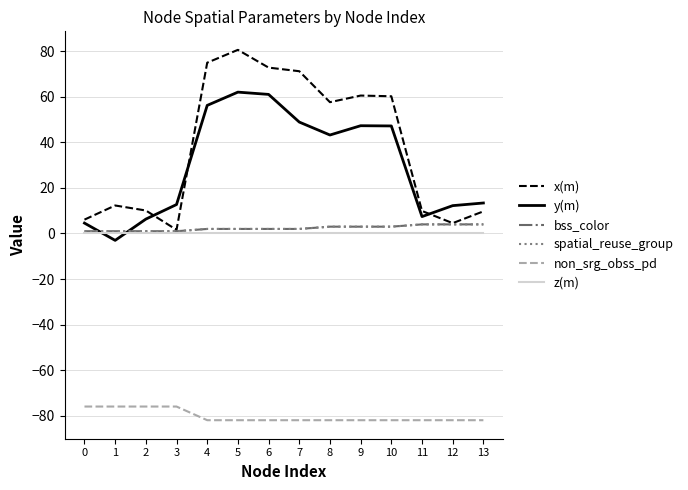

What is the minimum value shown in the chart?

-82.0